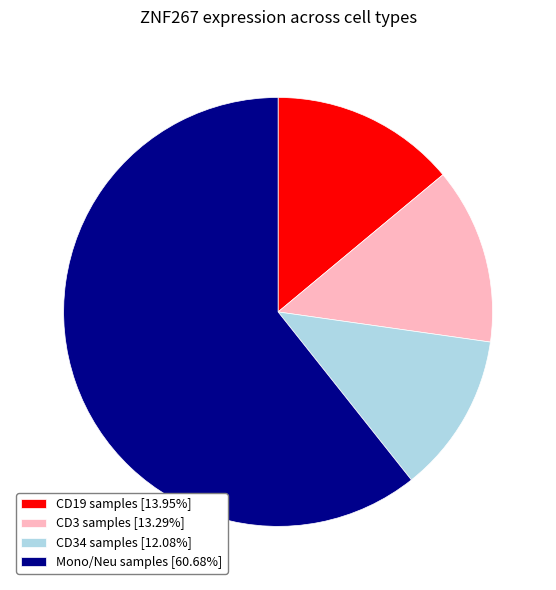

How many segments does this pie chart have?

4